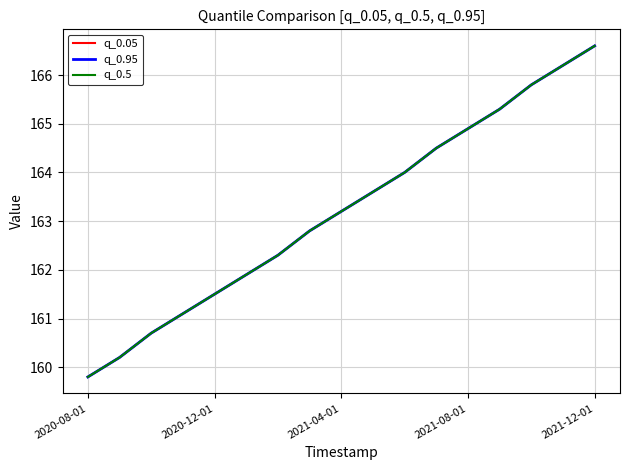

How many lines are shown in the chart?

3